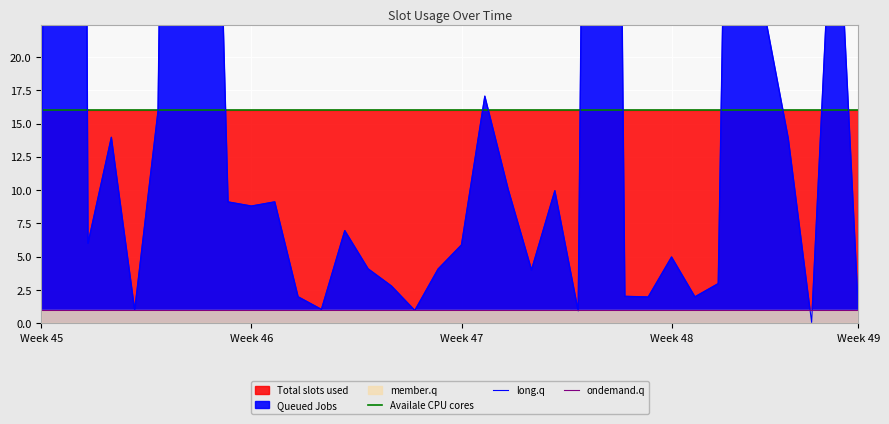

What is the total value across all series at 7?

90.8